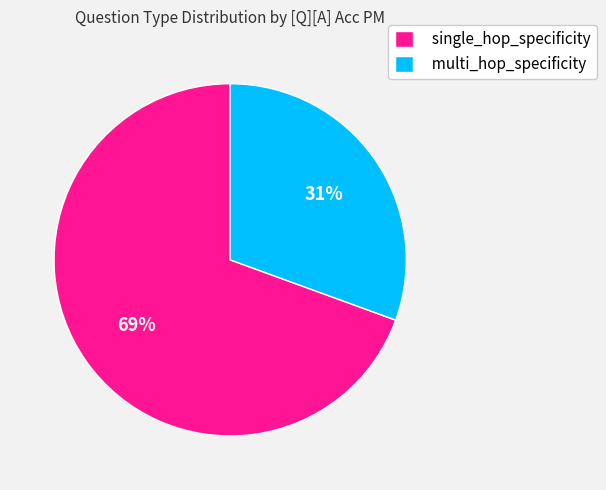

To the nearest percent, what portion does multi_hop_specificity represent?

31%